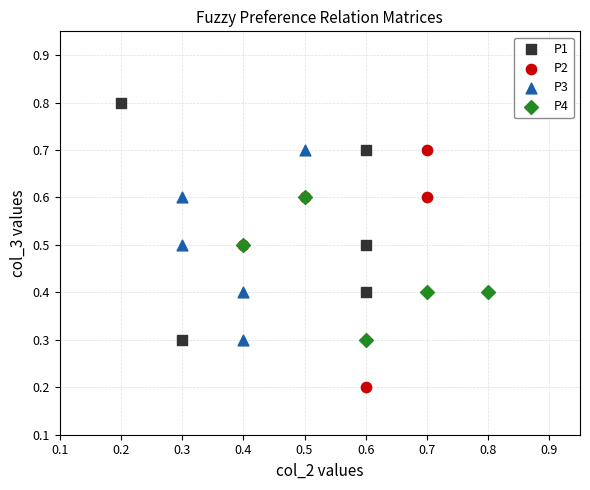

What are all the series names shown in the legend?

P1, P2, P3, P4